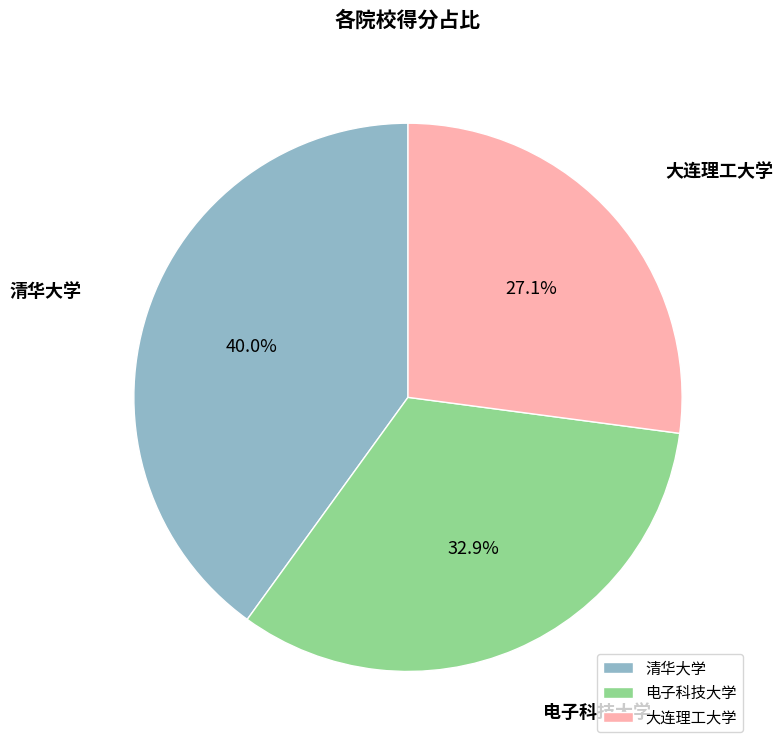

Is it true that 大连理工大学 is 27% of the pie?

True